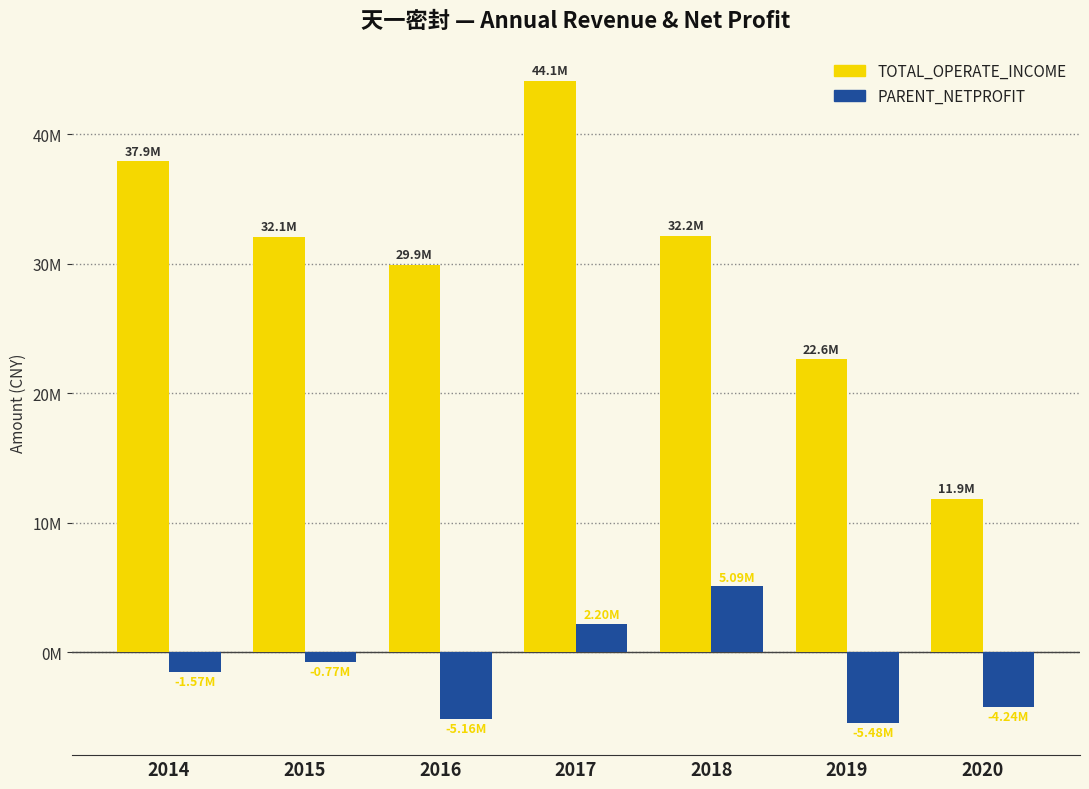

Which series has the largest total across all categories?

TOTAL_OPERATE_INCOME